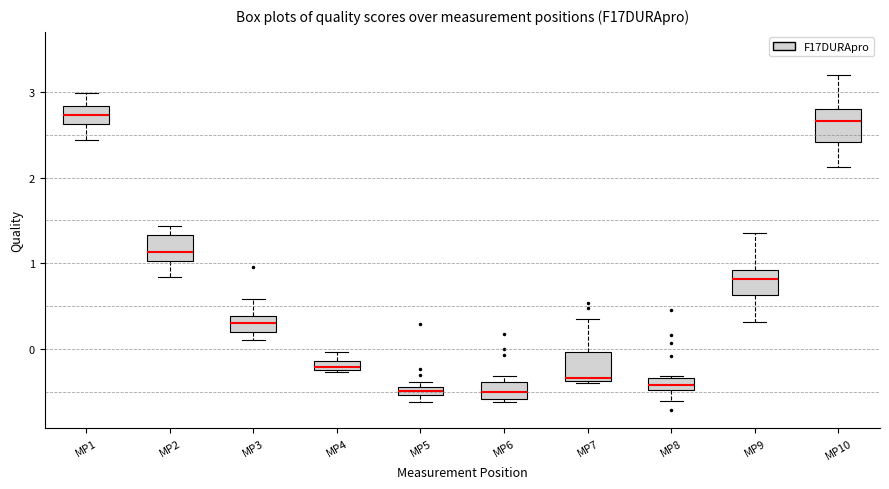

Where does the lower whisker of the box for MP8 end on the y-axis? The values are not printed on the chart, so give them approximately, as read against the axis.

-0.6